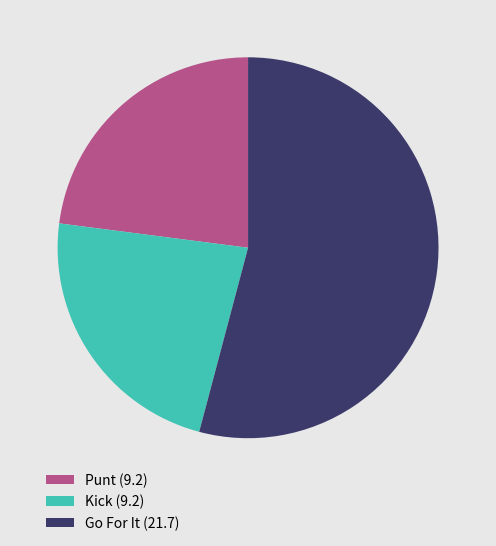

Combined, do Go For It (21.7) and Kick (9.2) account for over 50%?

Yes